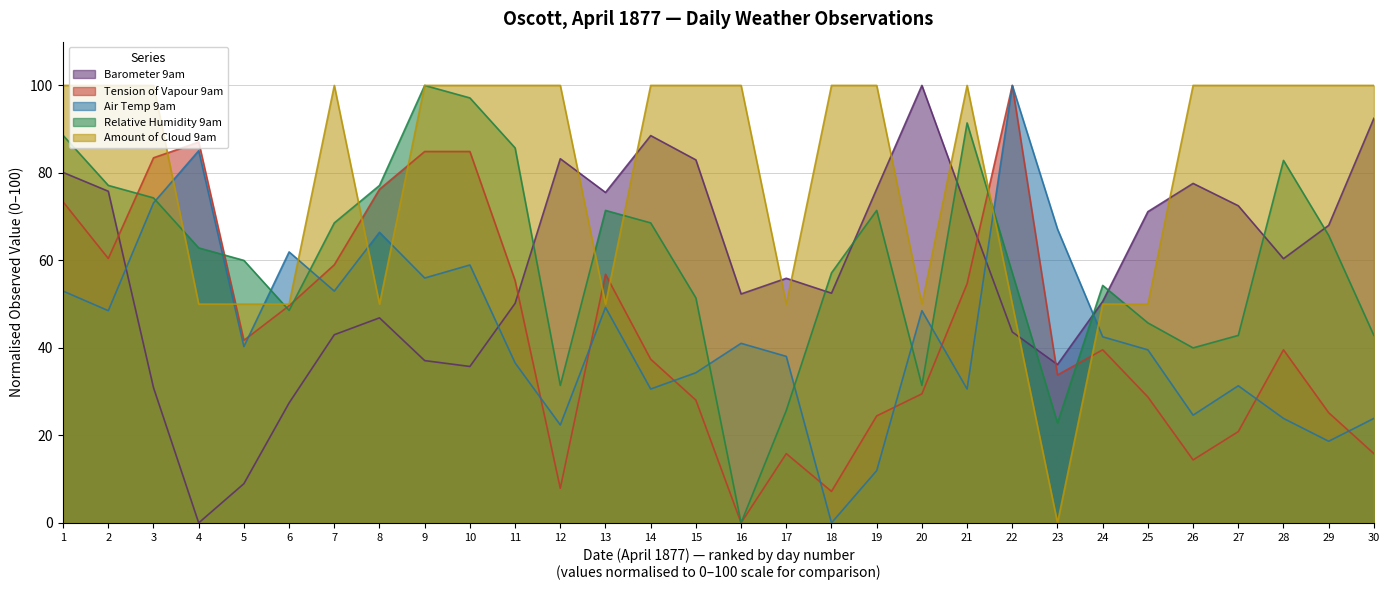

Where do Air Temp 9am and Tension of Vapour 9am first cross each other?

5 and 6